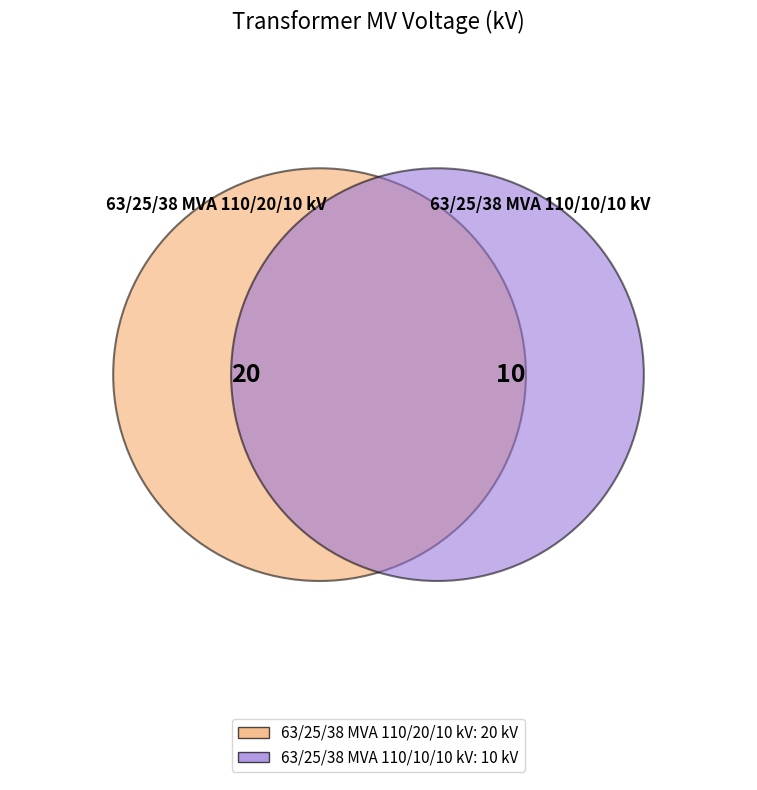

To the nearest percent, what is the difference between the 63/25/38 MVA 110/10/10 kV and 63/25/38 MVA 110/20/10 kV slice percentages?

33%